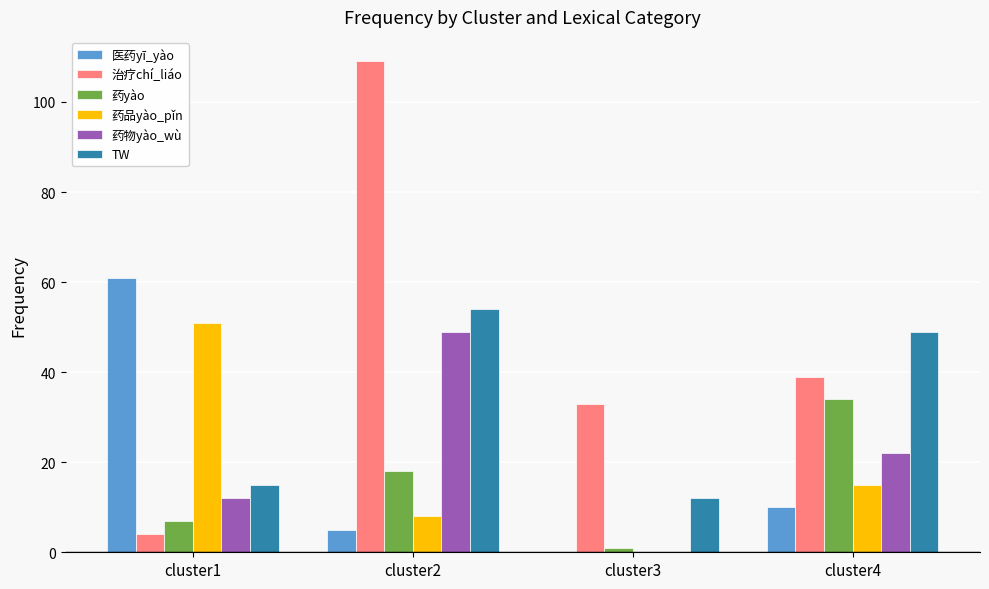

The 医药yī_yào series shows -33 at cluster3. True or false?

False